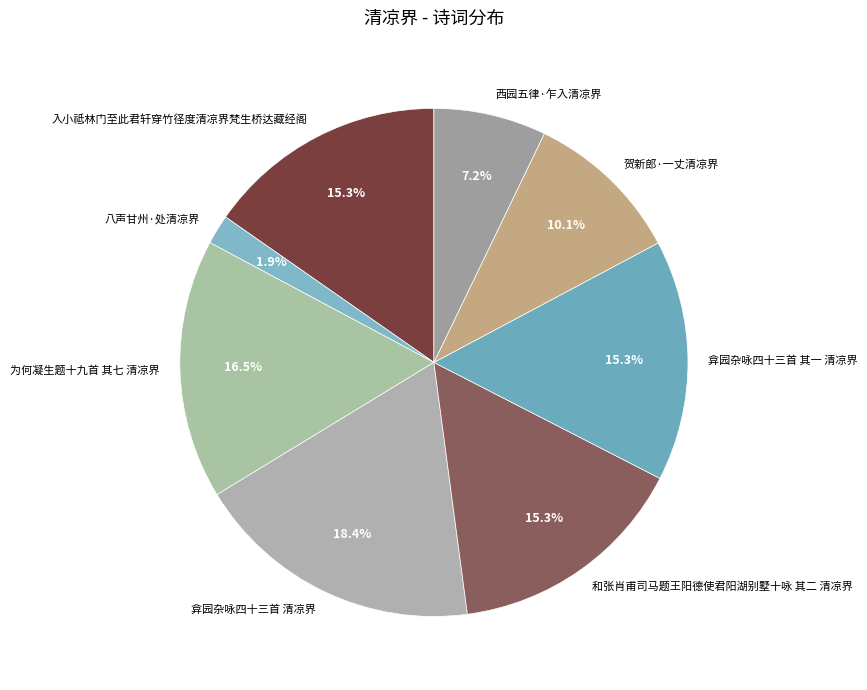

Is there a majority slice in this chart?

No